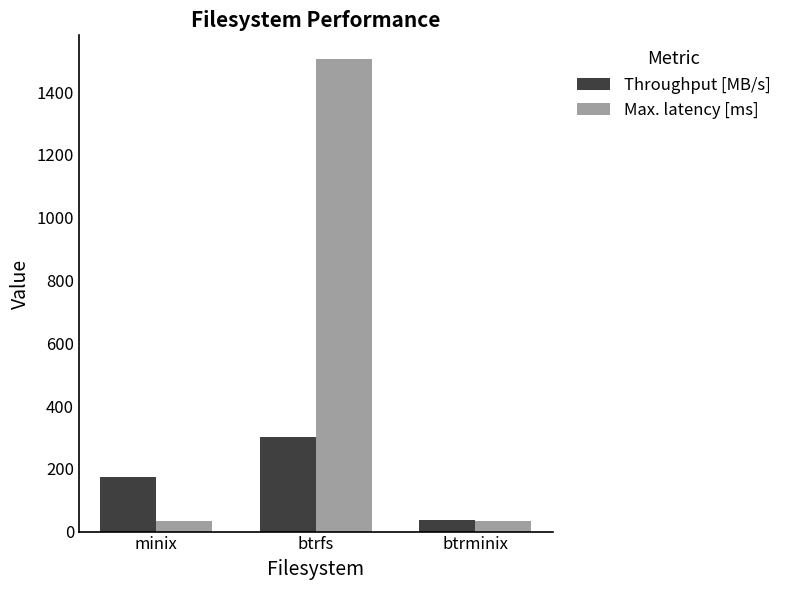

What is the smallest value displayed?

32.6